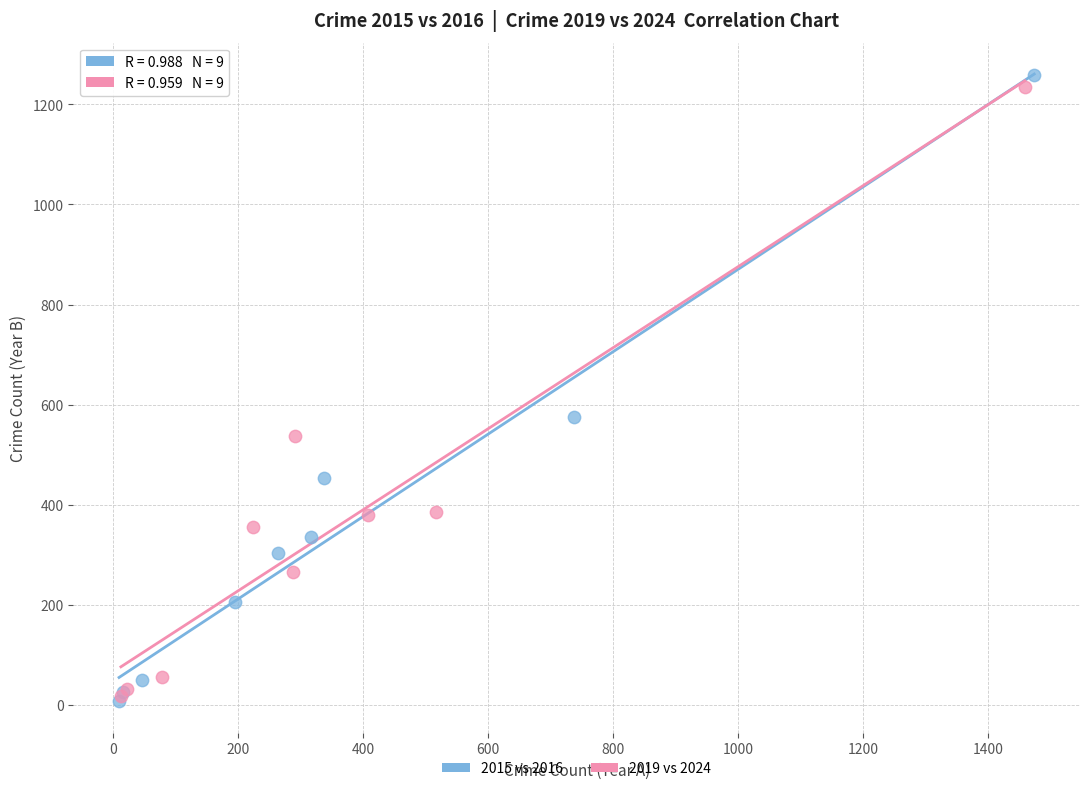

Which series has the largest Y range (max minus min)?

2015 vs 2016